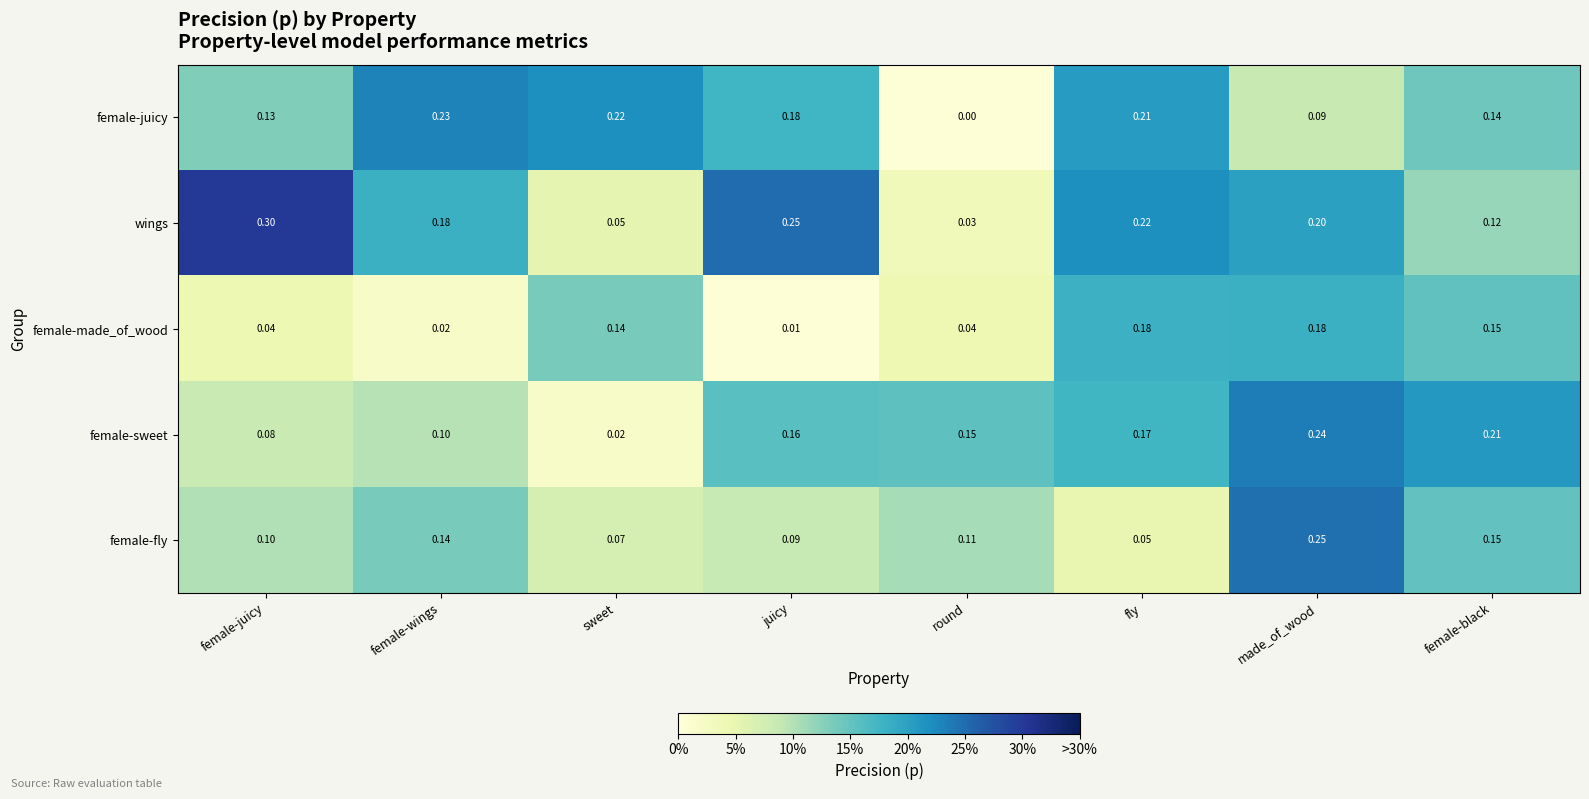

Which series has the largest range (max minus min)?

wings